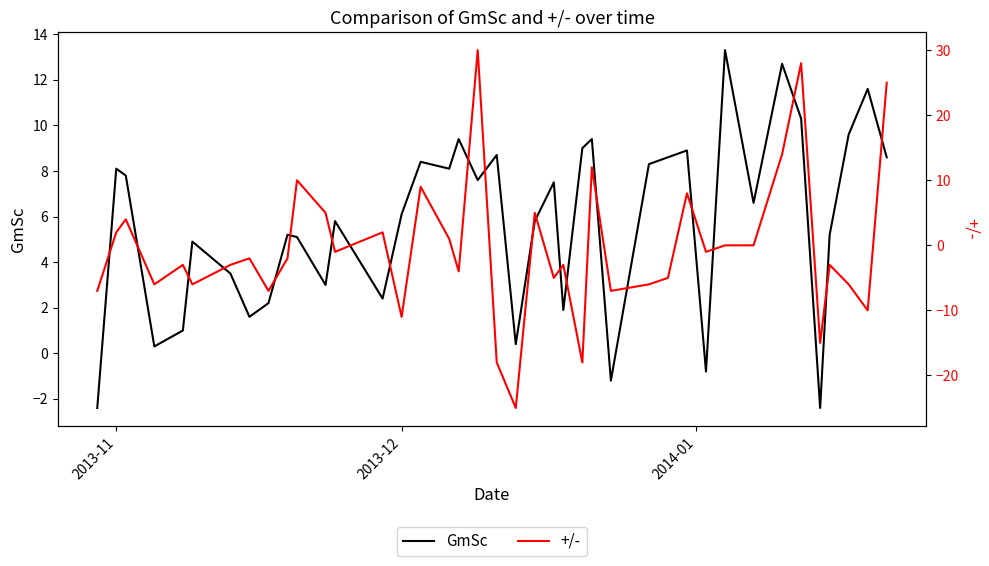

What is the maximum value for GmSc?

13.3